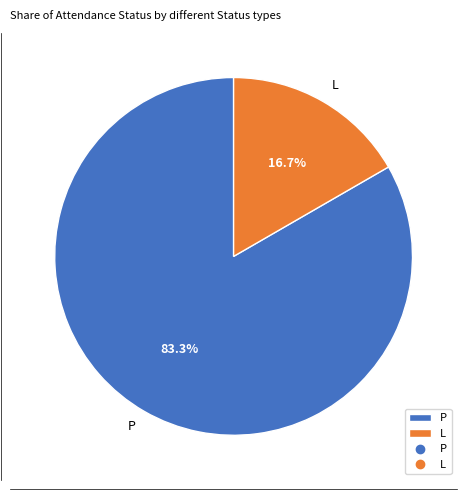

Between L and P, which is larger?

P